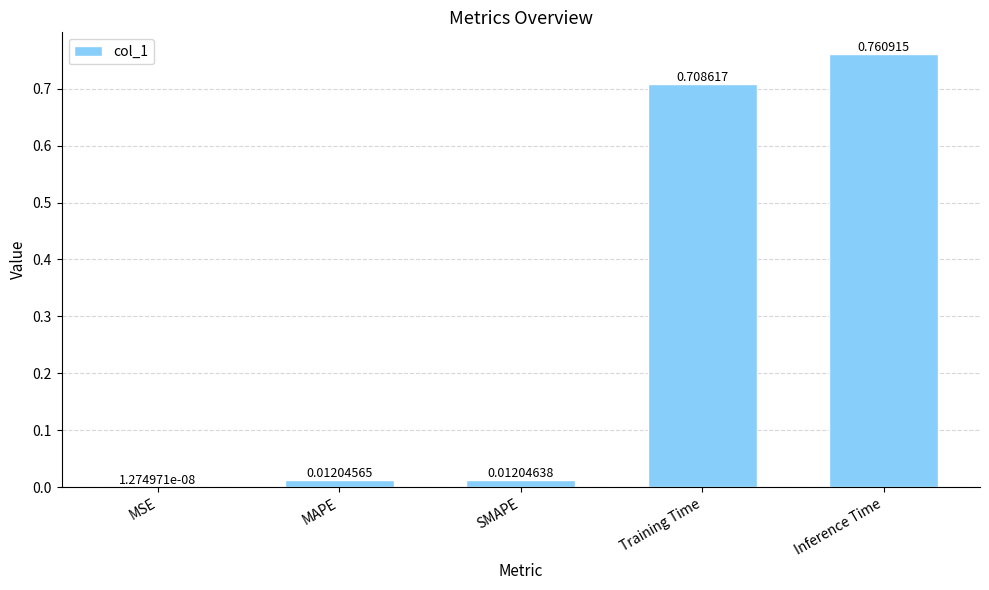

Are the bars grouped side by side (vs. stacked)?

No